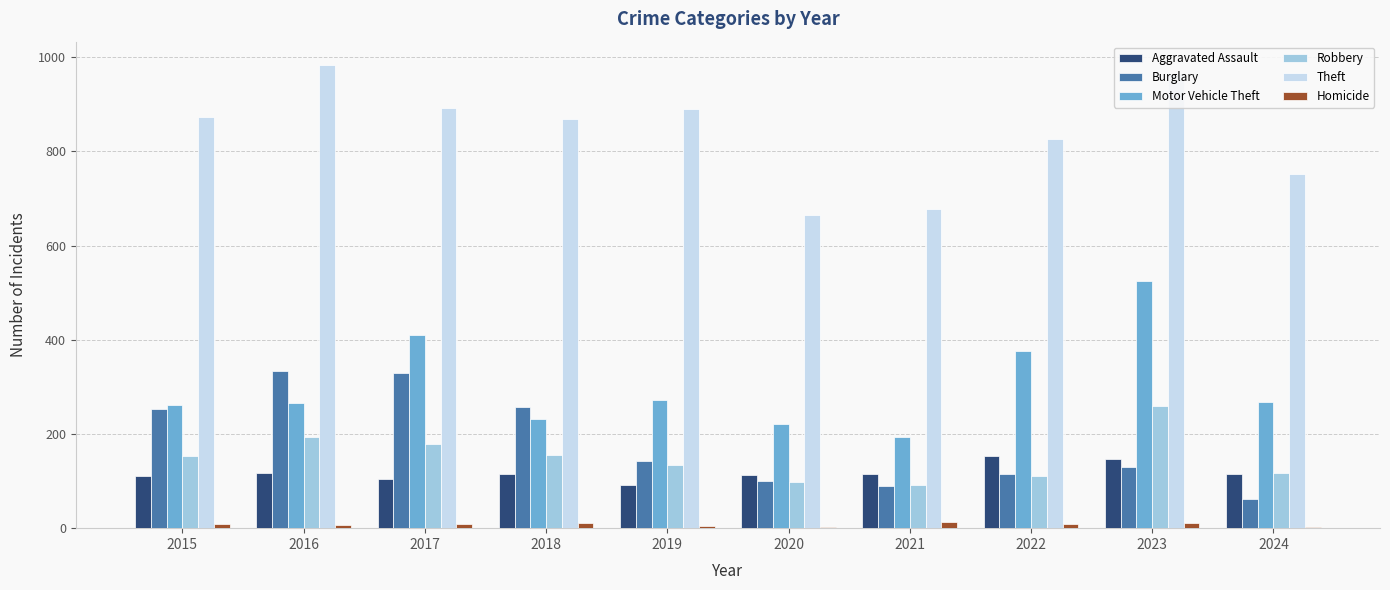

What is the difference between the Theft values at 2017 and 2019?

1